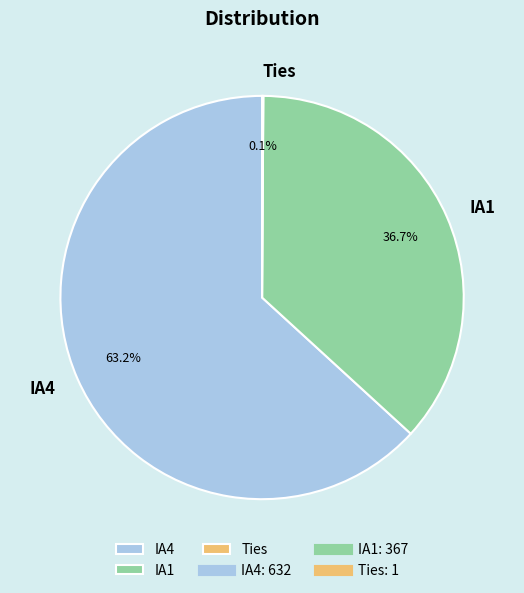

What is the ratio of the value at IA4 to the value at IA1?

1.7